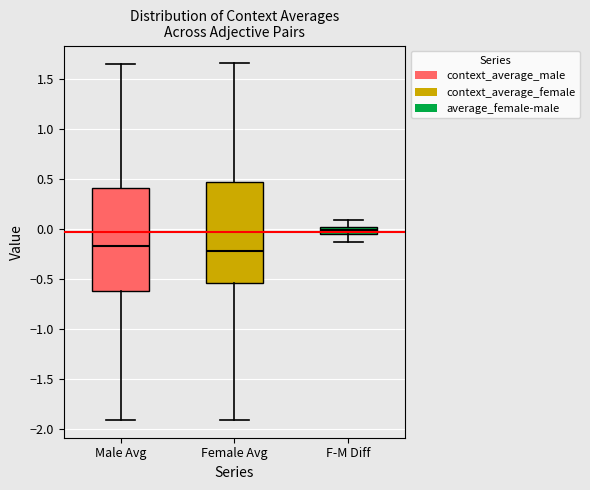

Where does the upper whisker of the box for F-M Diff end on the y-axis? The values are not printed on the chart, so give them approximately, as read against the axis.

0.10